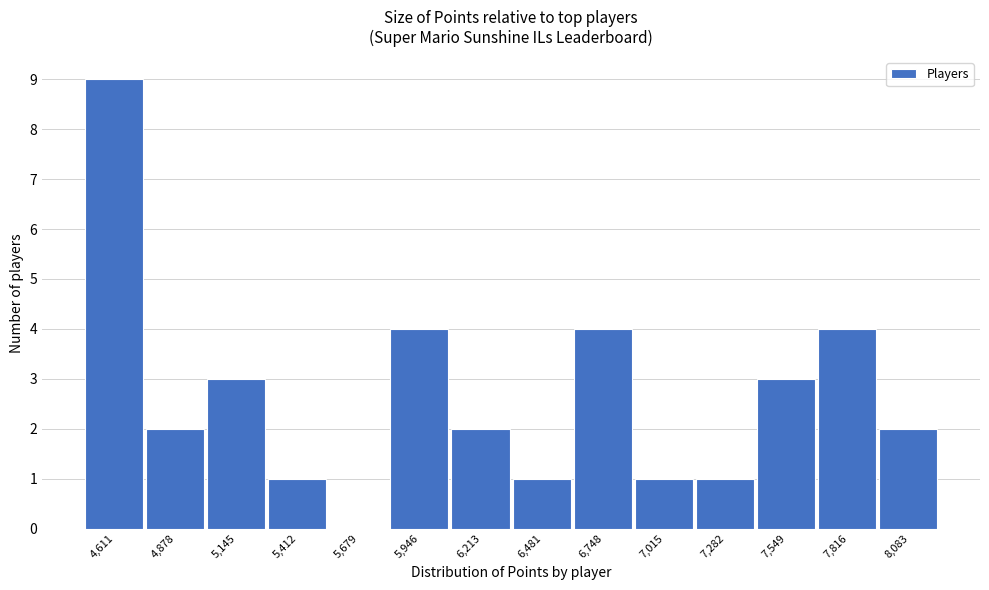

Reading right to left, extract all data points from this chart.

8,083=2	7,816=4	7,549=3	7,282=1	7,015=1	6,748=4	6,481=1	6,213=2	5,946=4	5,679=0	5,412=1	5,145=3	4,878=2	4,611=9